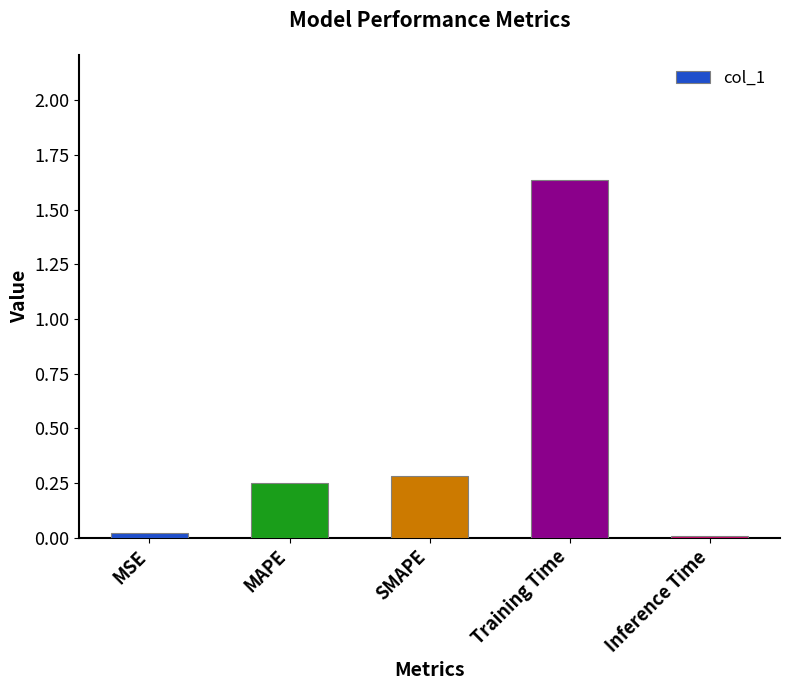

What is the sum of the values at Training Time and SMAPE?

1.9